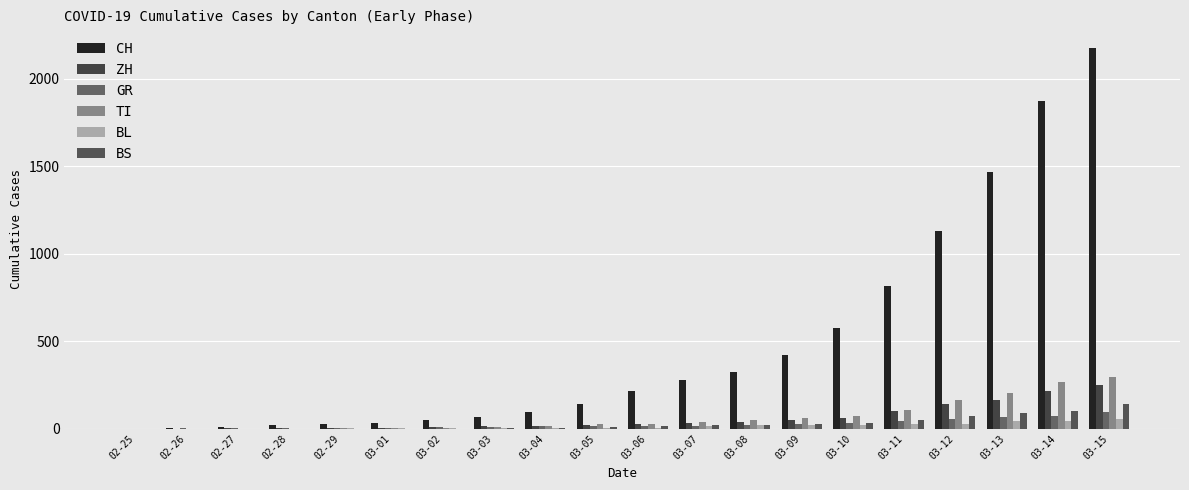

Reading left to right, what are all the values shown in this chart?

CH: 02-25=0	02-26=4	02-27=8	02-28=19	02-29=29	03-01=35	03-02=49	03-03=69	03-04=96	03-05=140	03-06=214	03-07=276	03-08=323	03-09=424	03-10=575	03-11=814	03-12=1128	03-13=1469	03-14=1876	03-15=2175
ZH: 02-25=0	02-26=0	02-27=2	02-28=2	02-29=6	03-01=7	03-02=10	03-03=13	03-04=15	03-05=23	03-06=29	03-07=34	03-08=40	03-09=49	03-10=62	03-11=101	03-12=140	03-13=163	03-14=218	03-15=250
GR: 02-25=0	02-26=2	02-27=2	02-28=6	02-29=6	03-01=6	03-02=9	03-03=10	03-04=13	03-05=15	03-06=16	03-07=18	03-08=19	03-09=28	03-10=32	03-11=44	03-12=53	03-13=65	03-14=73	03-15=93
TI: 02-25=0	02-26=0	02-27=1	02-28=1	02-29=2	03-01=2	03-02=4	03-03=8	03-04=13	03-05=25	03-06=28	03-07=41	03-08=49	03-09=61	03-10=75	03-11=108	03-12=163	03-13=206	03-14=265	03-15=293
BL: 02-25=0	02-26=0	02-27=0	02-28=1	02-29=2	03-01=2	03-02=2	03-03=2	03-04=2	03-05=6	03-06=6	03-07=15	03-08=19	03-09=20	03-10=22	03-11=26	03-12=26	03-13=42	03-14=47	03-15=54
BS: 02-25=0	02-26=0	02-27=1	02-28=1	02-29=1	03-01=1	03-02=1	03-03=3	03-04=3	03-05=8	03-06=15	03-07=21	03-08=24	03-09=28	03-10=33	03-11=49	03-12=73	03-13=92	03-14=100	03-15=143